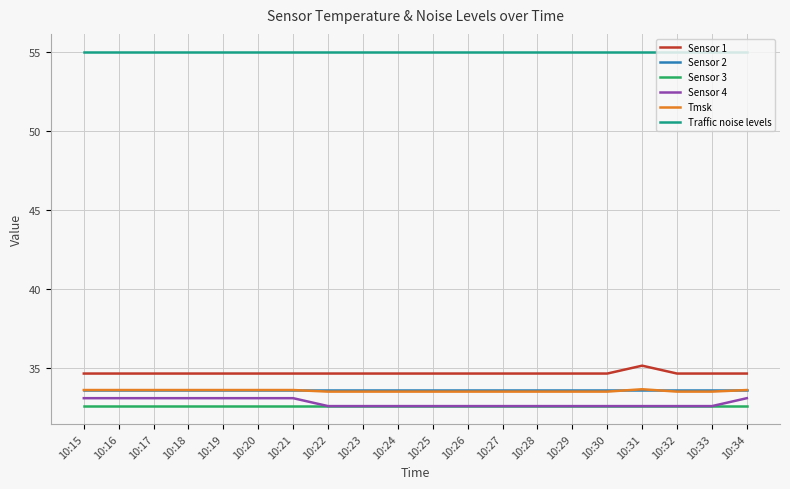

Is the value of Sensor 3 at 10:26 greater than the value of Sensor 4 at 10:20?

No